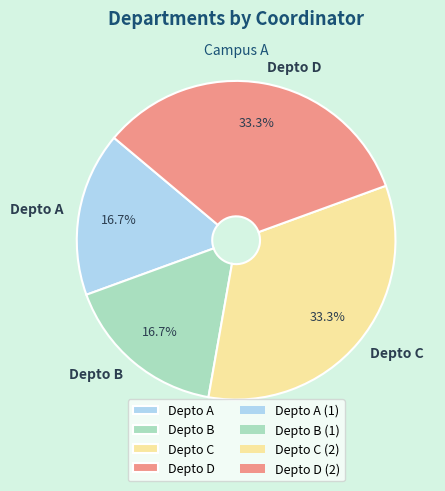

How many slices are in this pie chart?

4